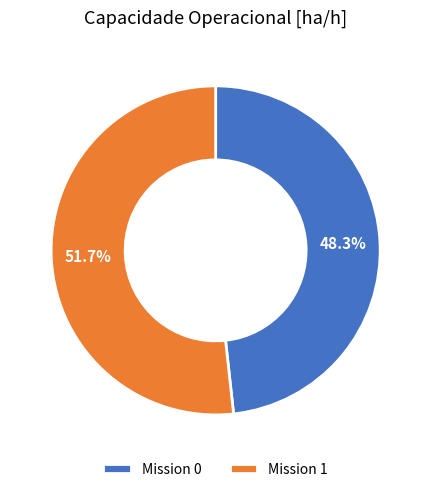

Which slice is the largest?

Mission 1